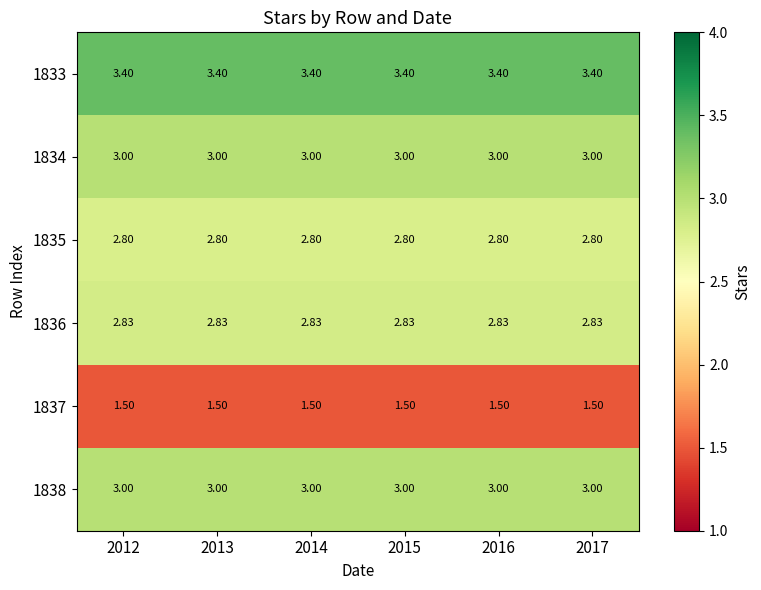

Is the value of 1837 at 2017 greater than the value of 1836 at 2016?

No